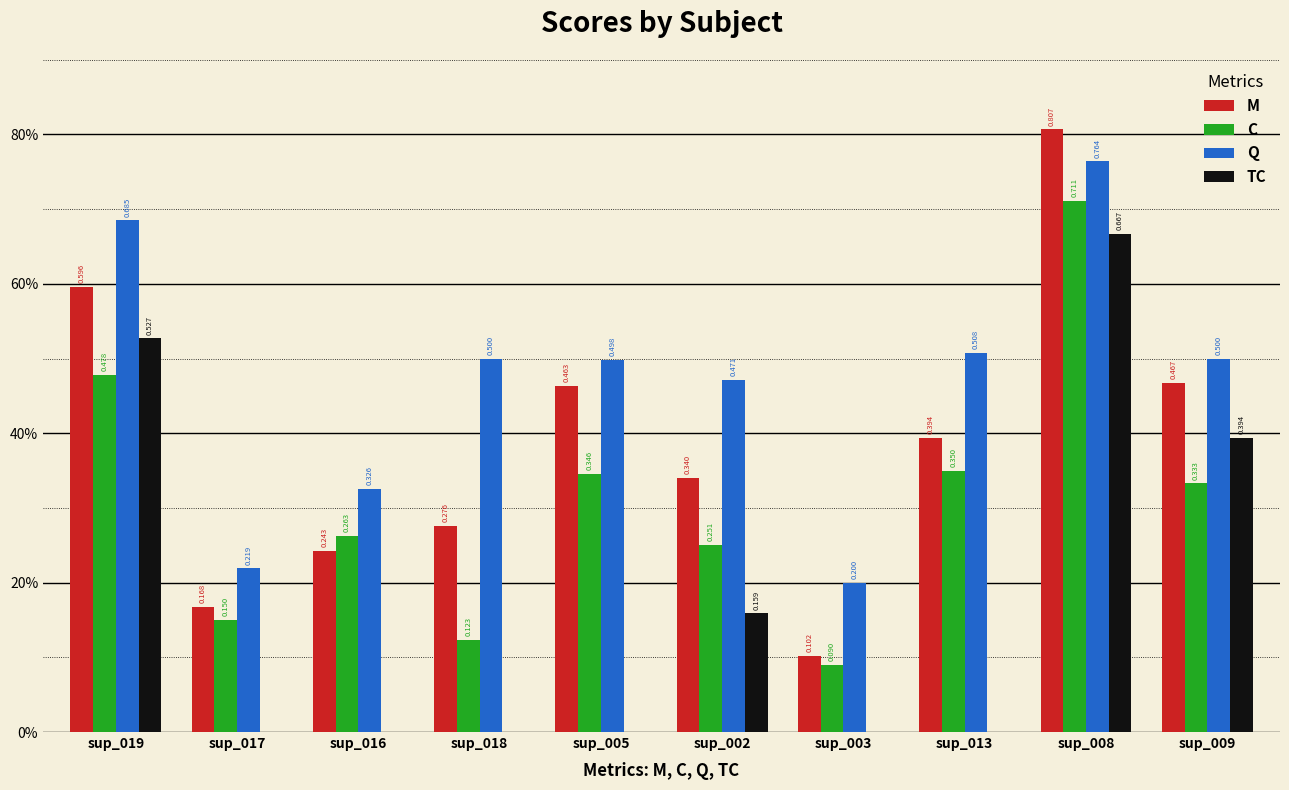

Are the bars grouped side by side (vs. stacked)?

Yes